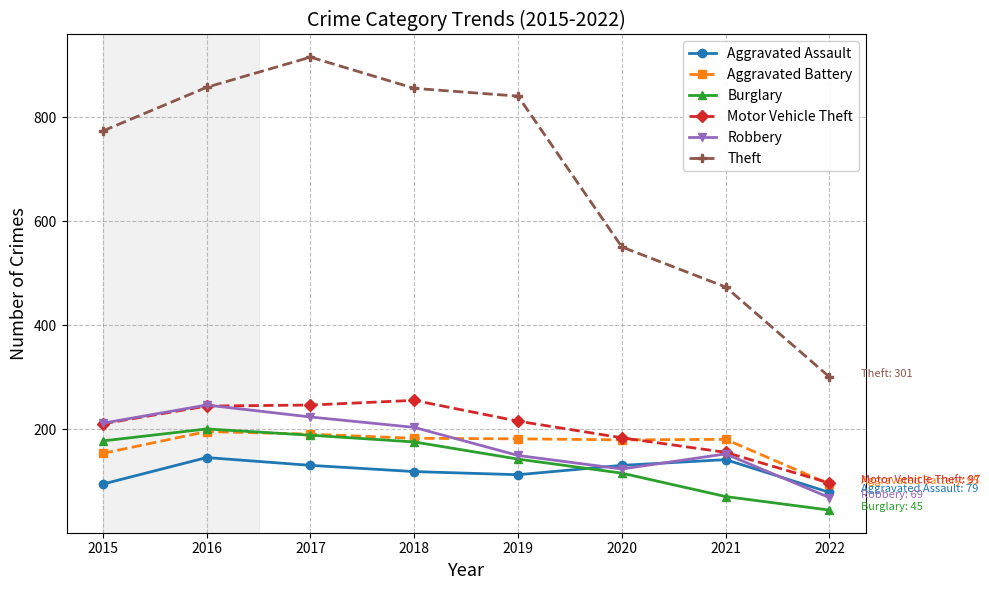

In Robbery, how many points are lower than both neighbors (excluding endpoints)?

1